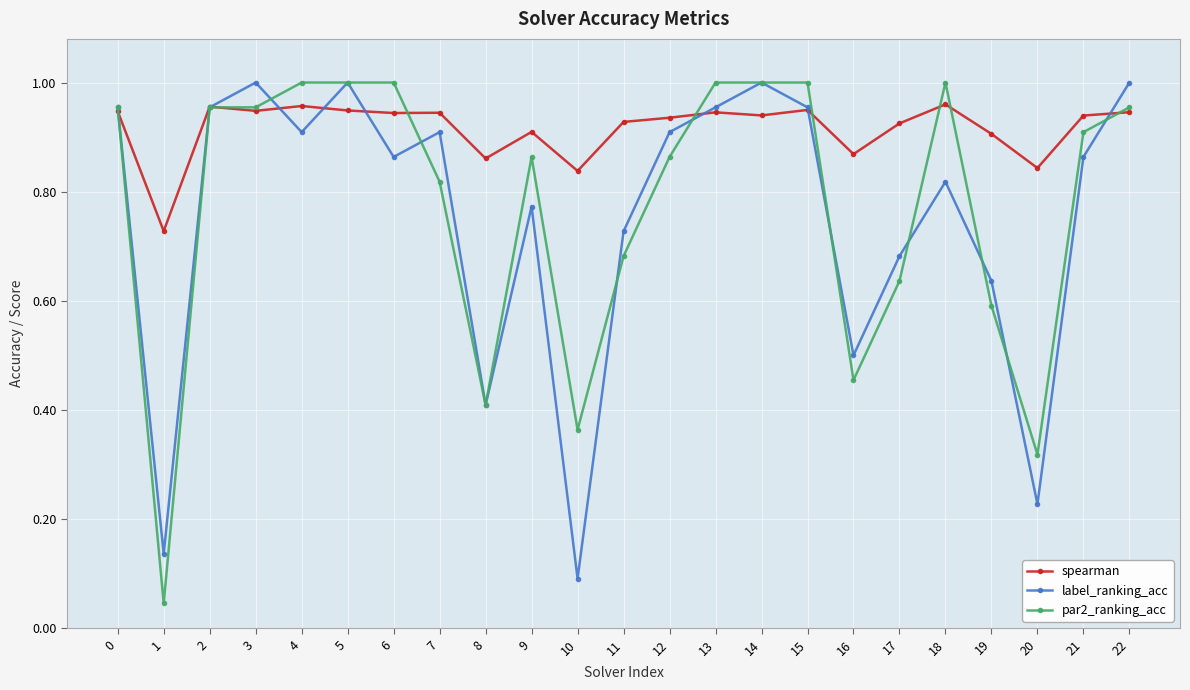

Which label corresponds to the smallest value in the chart?

1